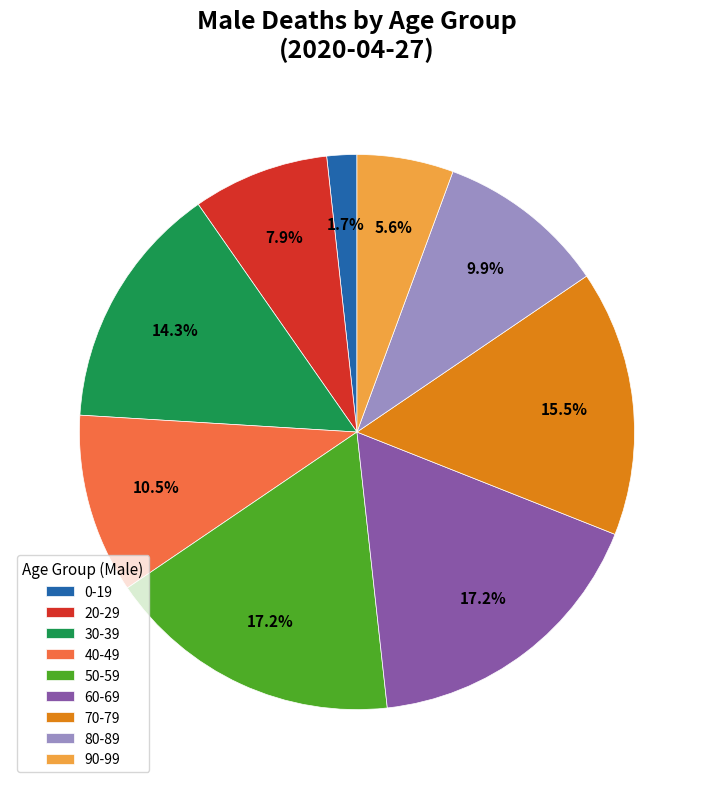

What percentage is the 20-29 slice, to the nearest percent?

8%